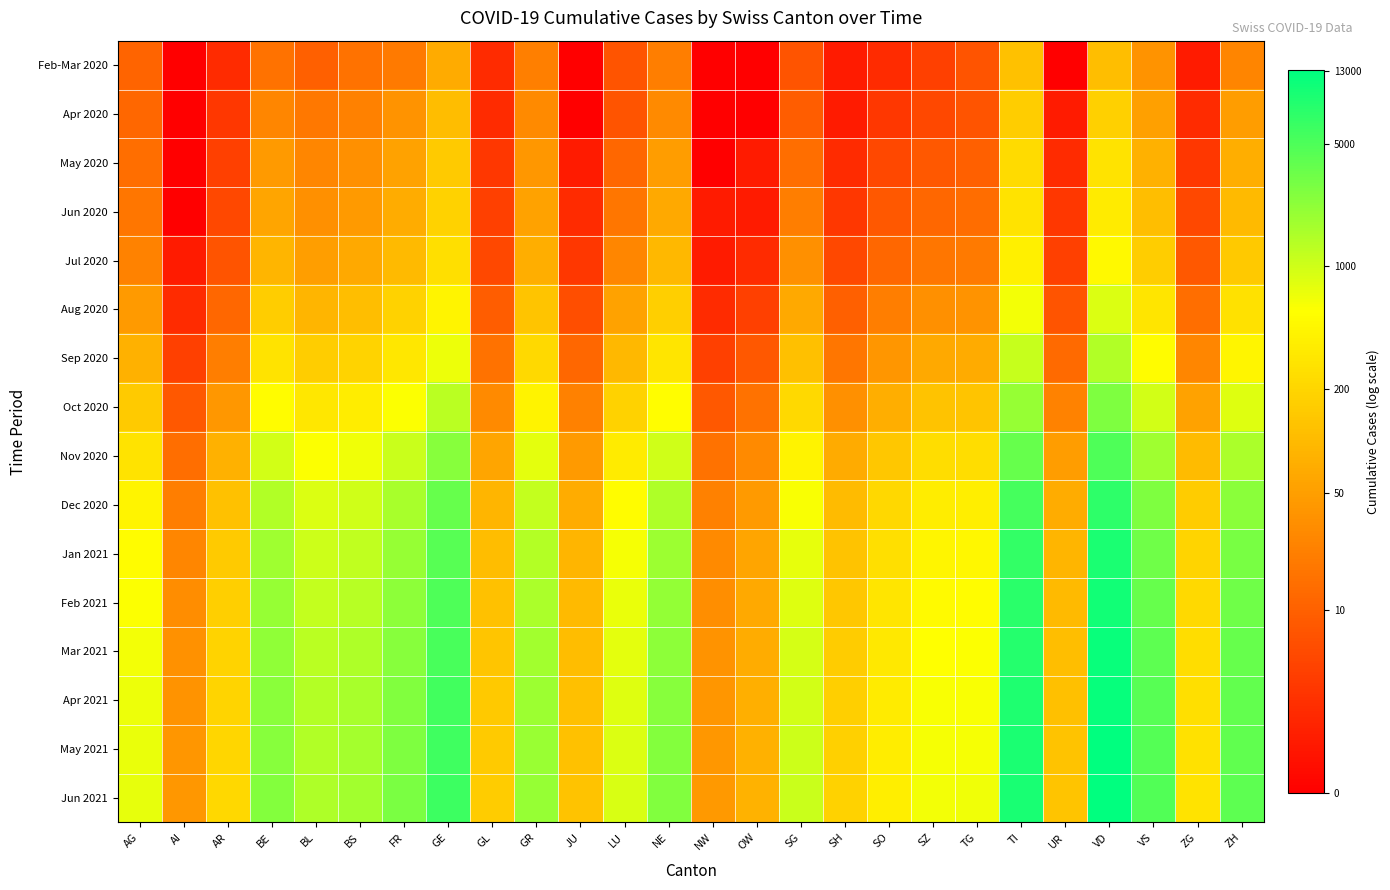

What is the total value across all series at VD?

122.9